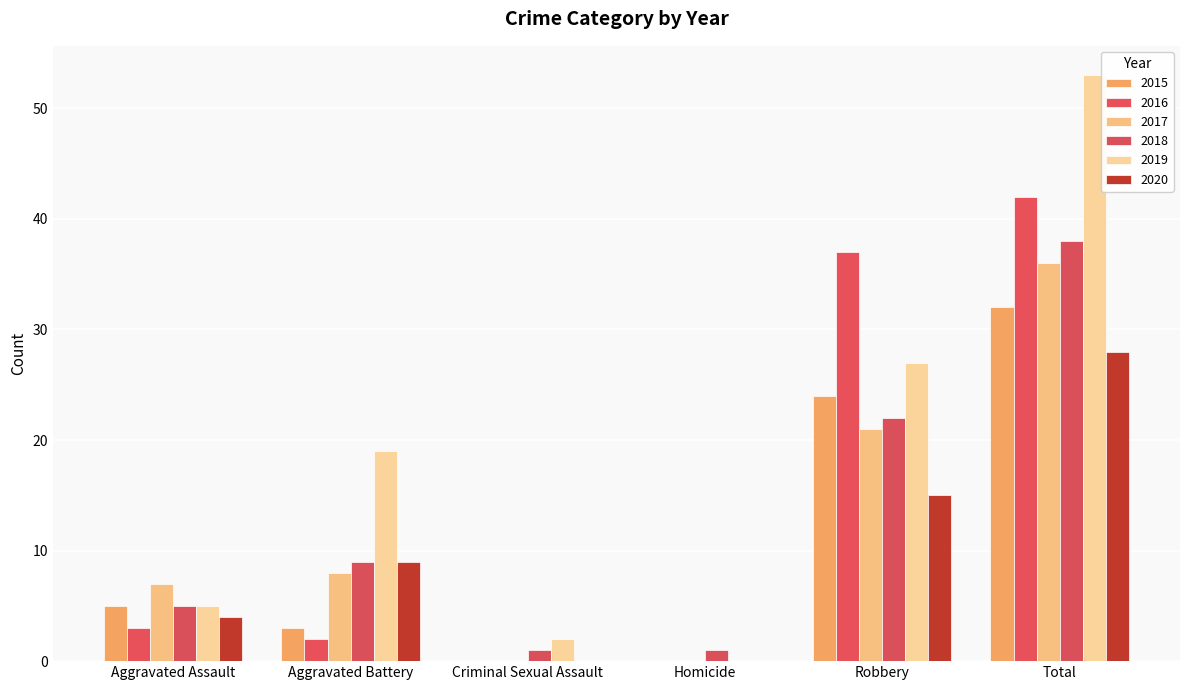

Is the value of 2016 at Criminal Sexual Assault greater than the value of 2015 at Criminal Sexual Assault?

No